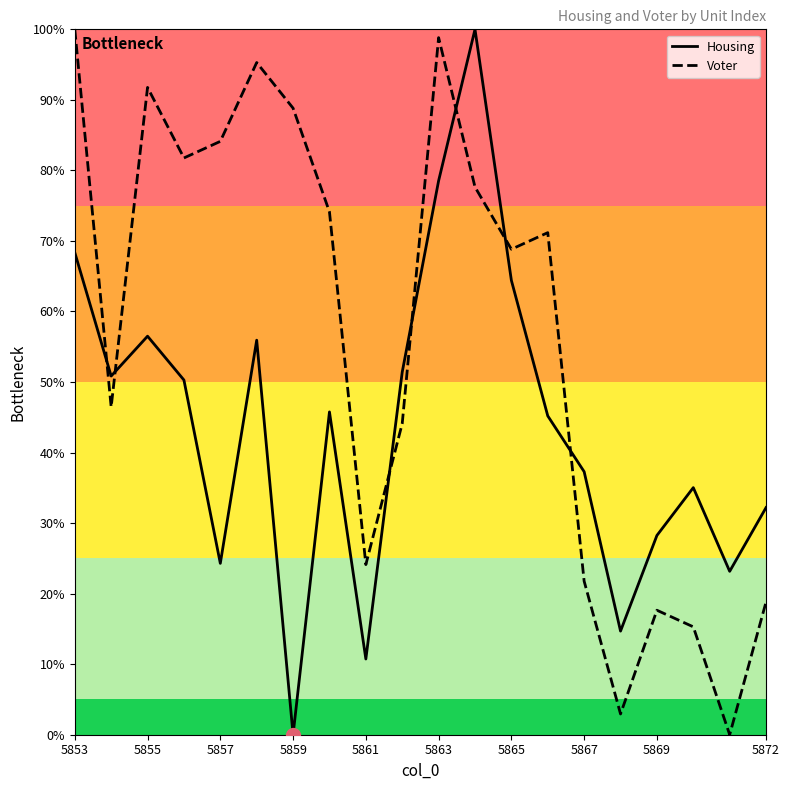

Which series ends up on top after the final intersection of Housing and Voter?

Housing